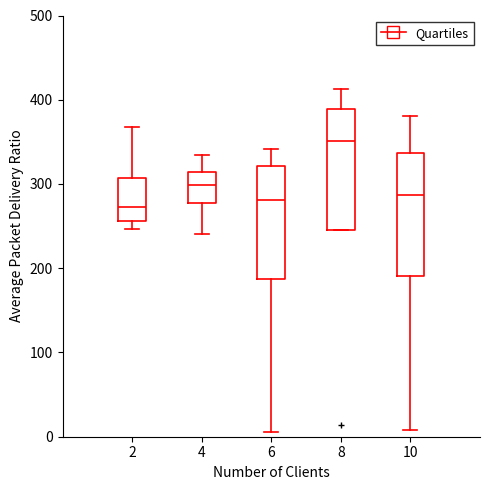

Which box's median line is the highest?

8